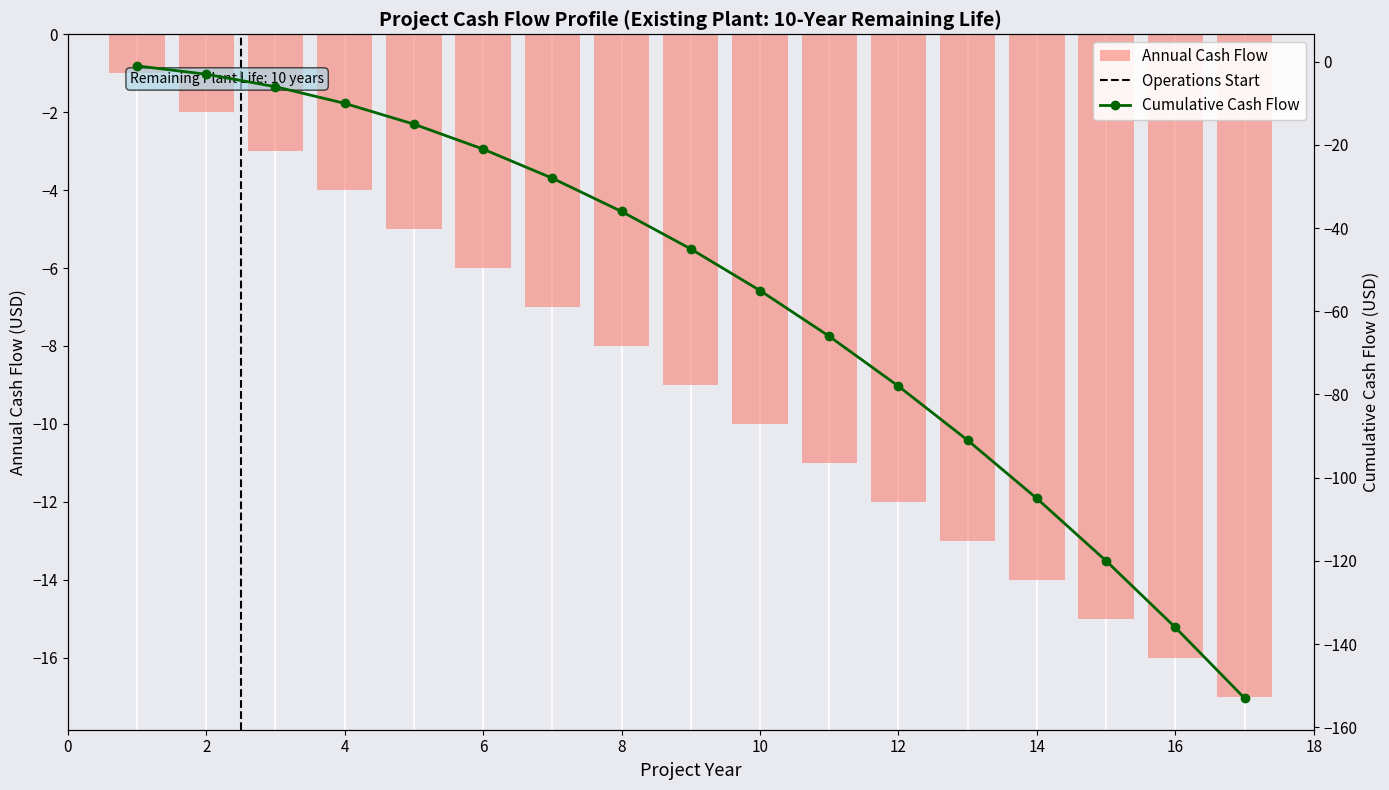

Which label corresponds to the smallest value in the chart?

17